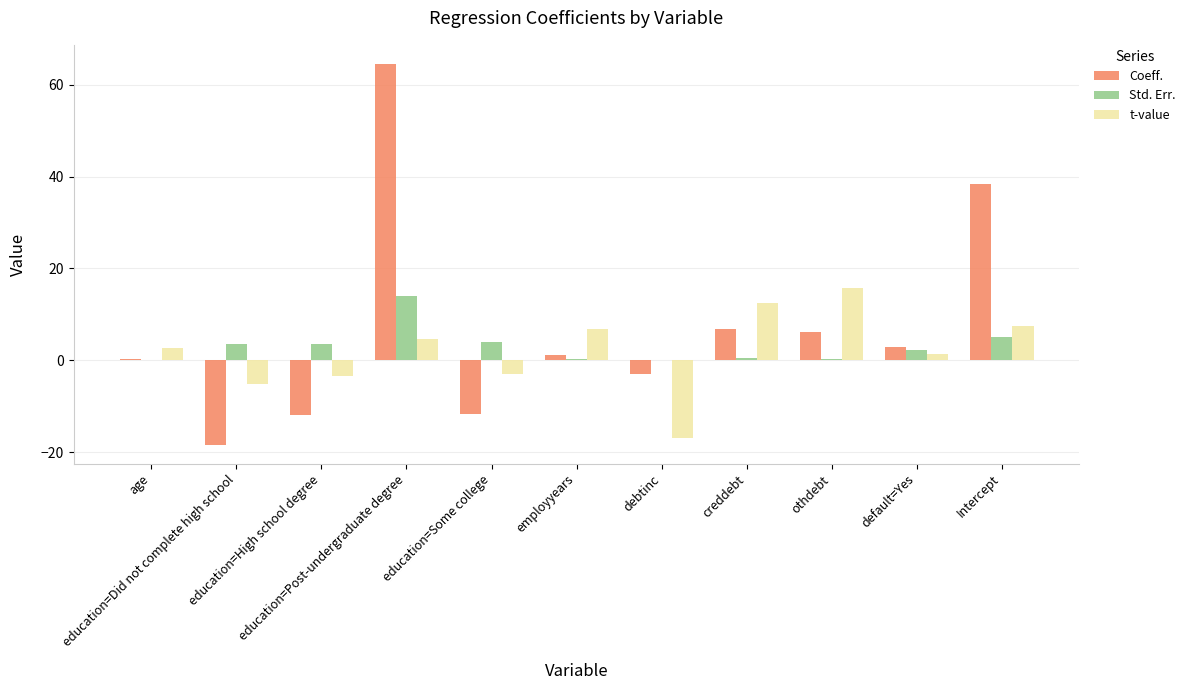

What is the sum of the Std. Err. values at education=Post-undergraduate degree and employyears?

14.1